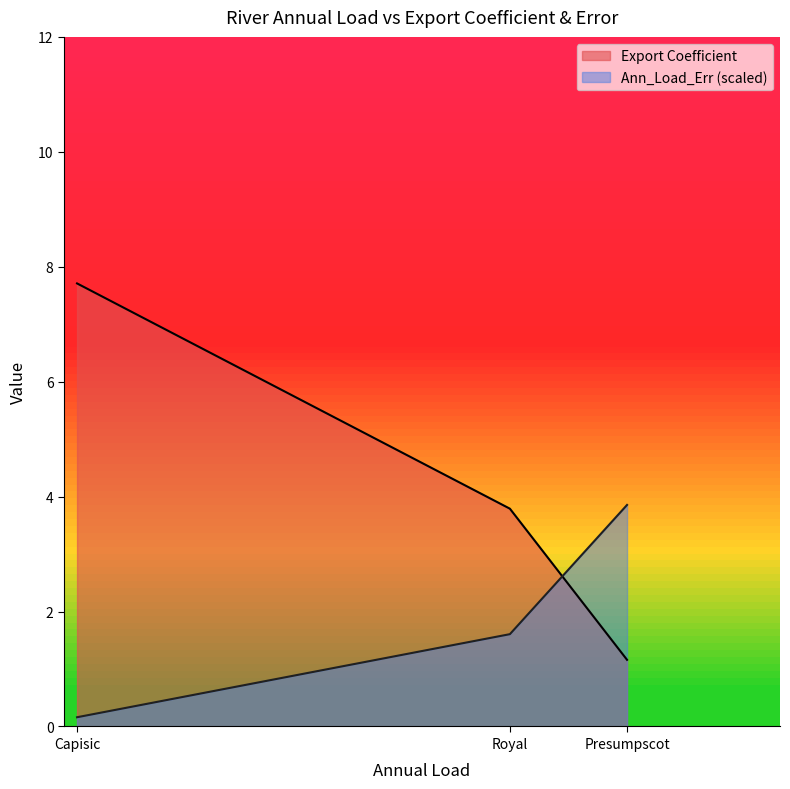

How many distinct data groups are displayed?

2